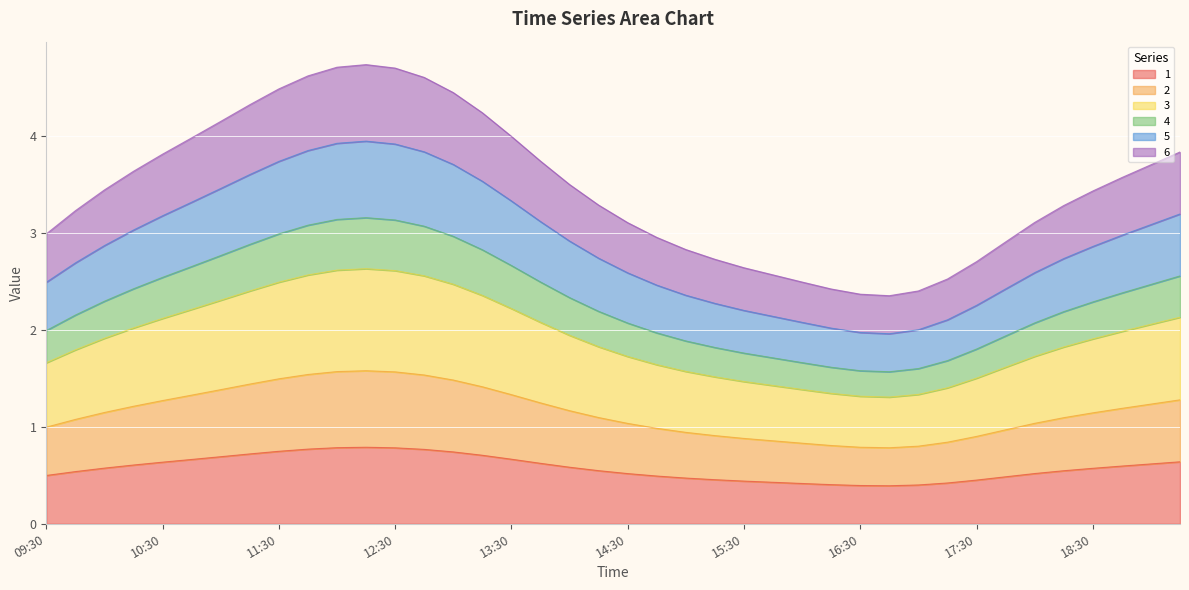

True or false: 4 has a value of 3.1 at 12:45.

True